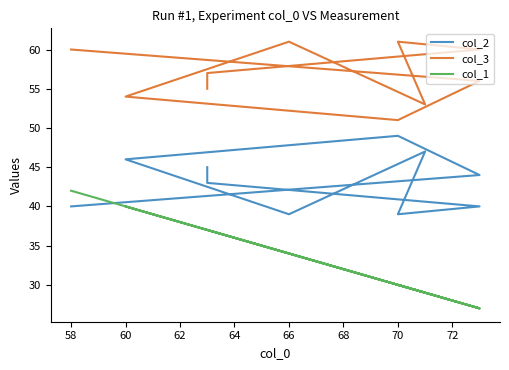

True or false: col_3 and col_1 cross at least once.

False